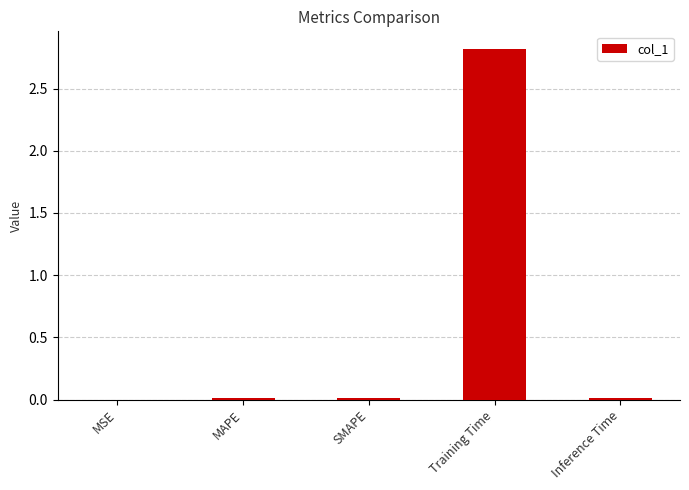

Between Training Time and Inference Time, which is larger?

Training Time